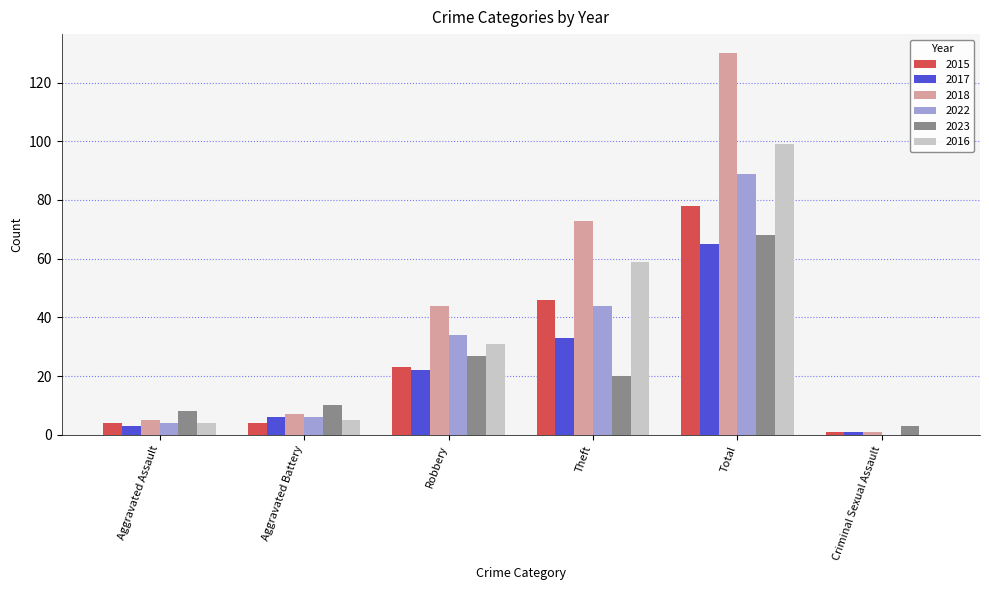

The 2015 series shows 23 at Robbery. True or false?

True